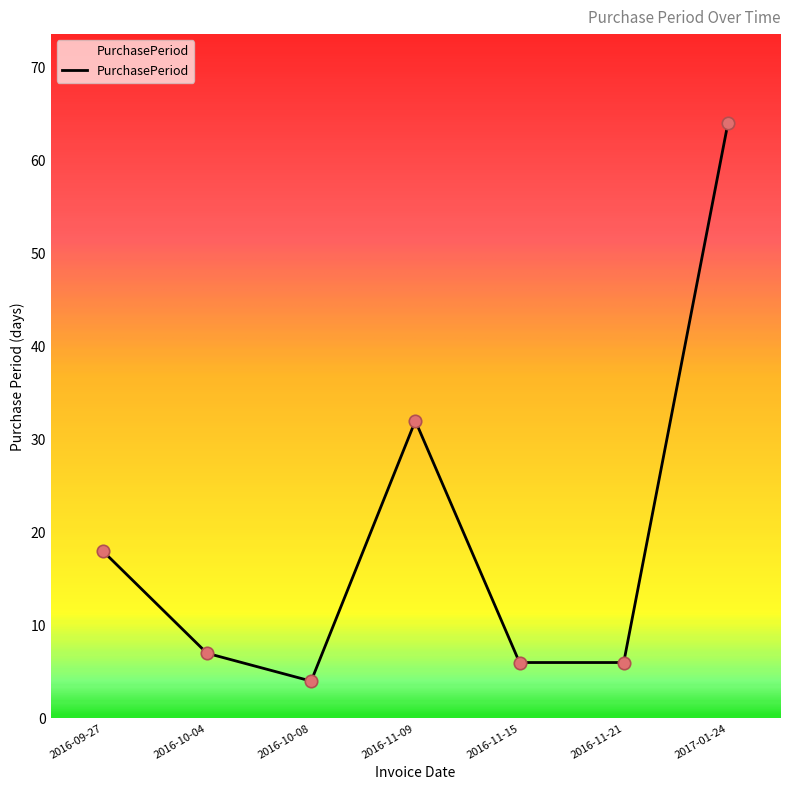

Approximately how many times larger is the value at 2016-10-08 compared to 2016-11-15?

0.7